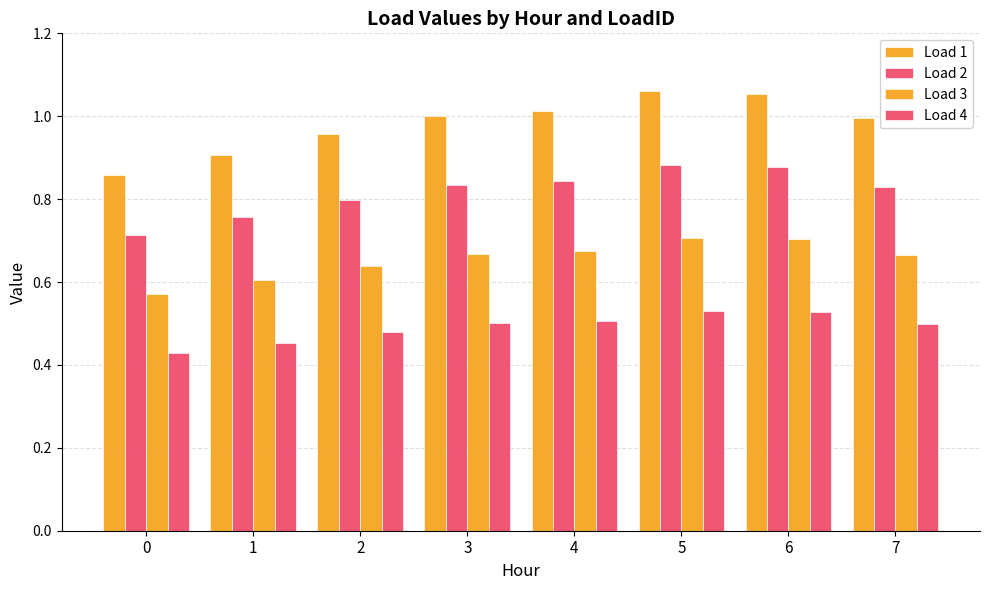

Count the number of data series in this chart.

4